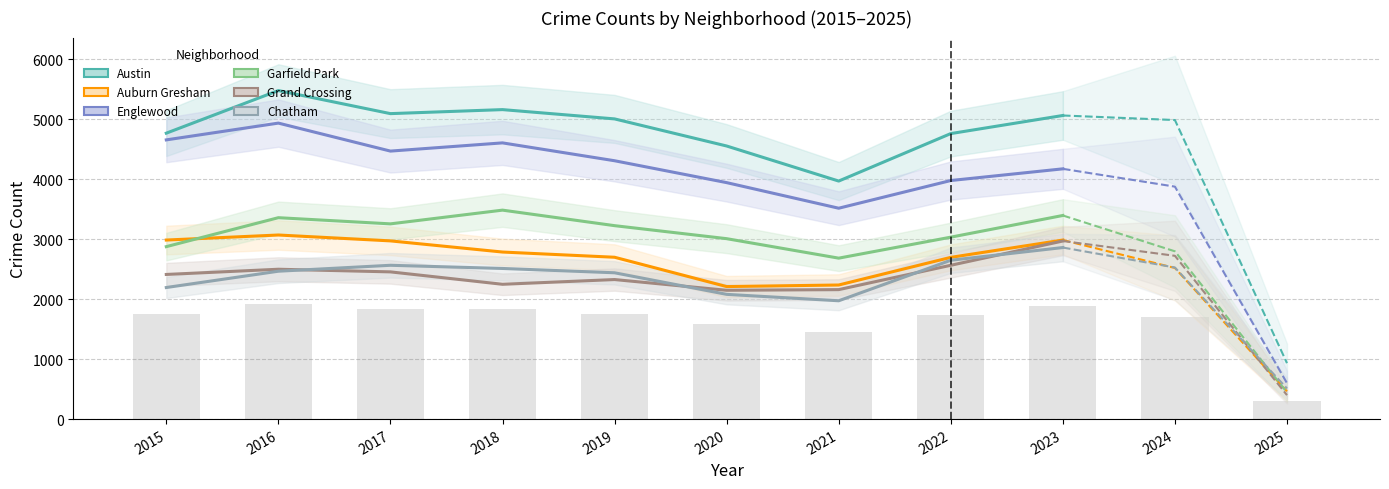

What is the value of the Grand Crossing bar at the 5th from the left?

2328